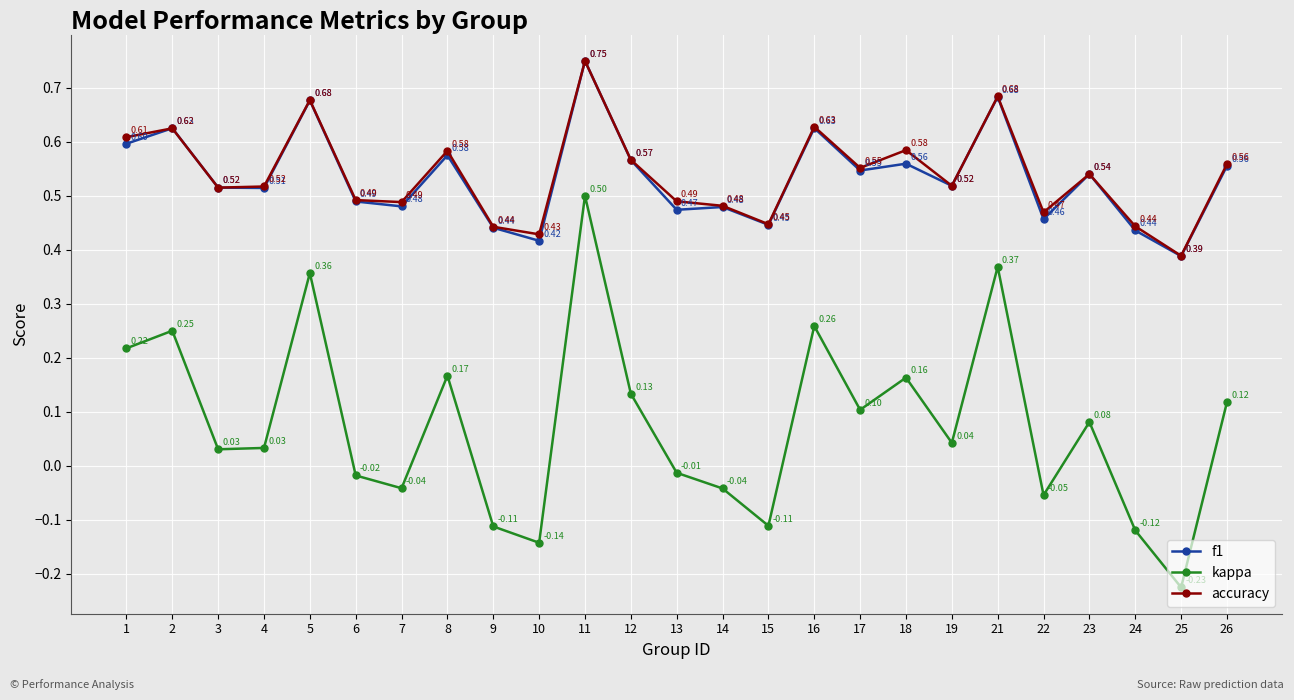

True or false: accuracy and f1 cross at least once.

True